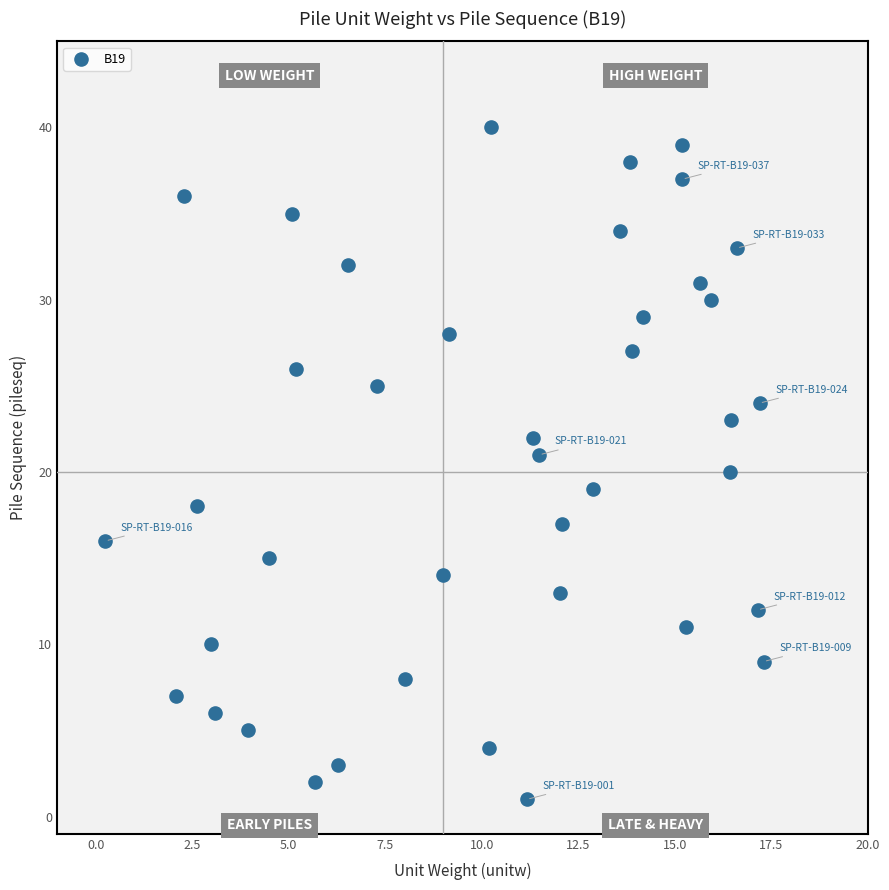

What is the range of Y values (max minus min)?

39